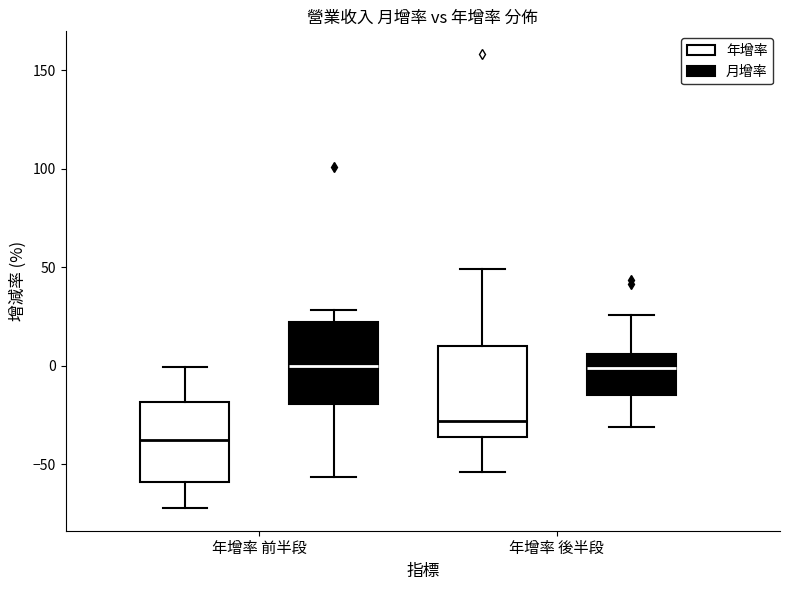

Which box's median line is the lowest?

年增率 前半段 (年增率)